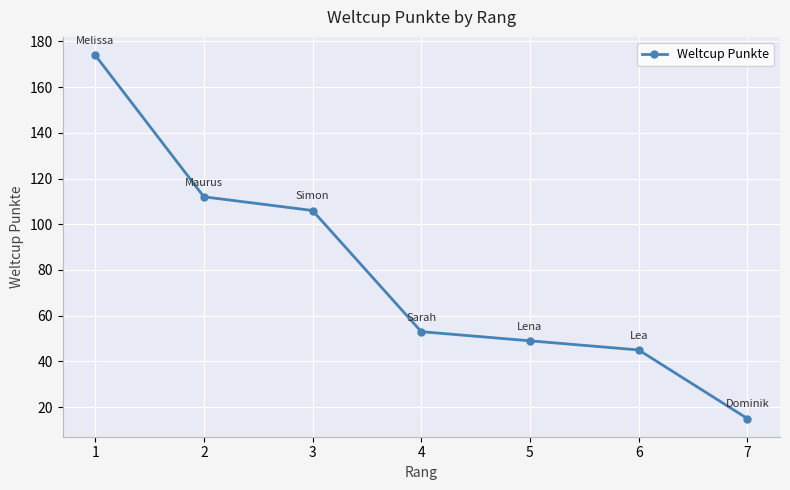

True or false: there are more than 2 points higher than both neighbors.

False